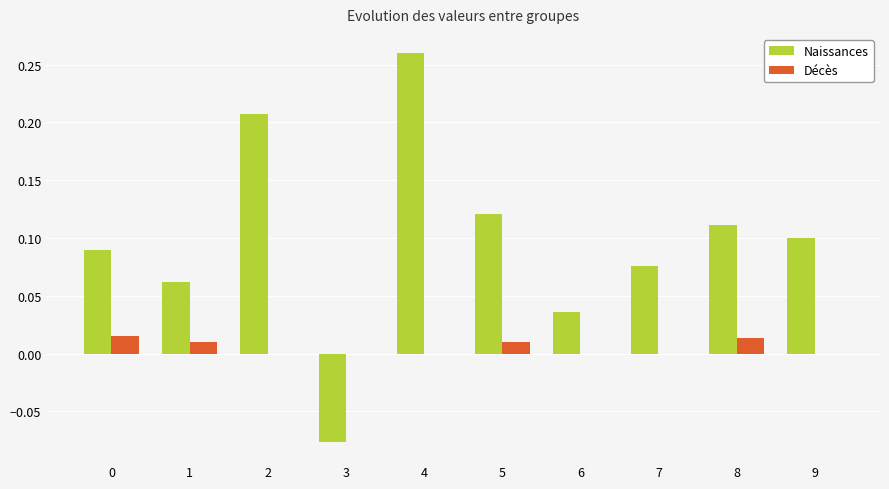

How many groups of bars are there?

10